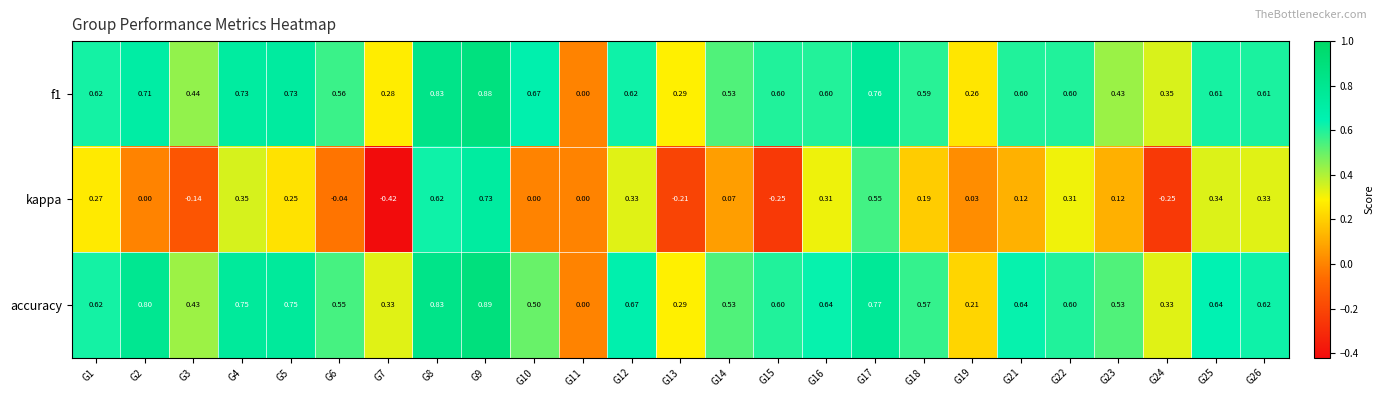

Which series has the largest range (max minus min)?

kappa